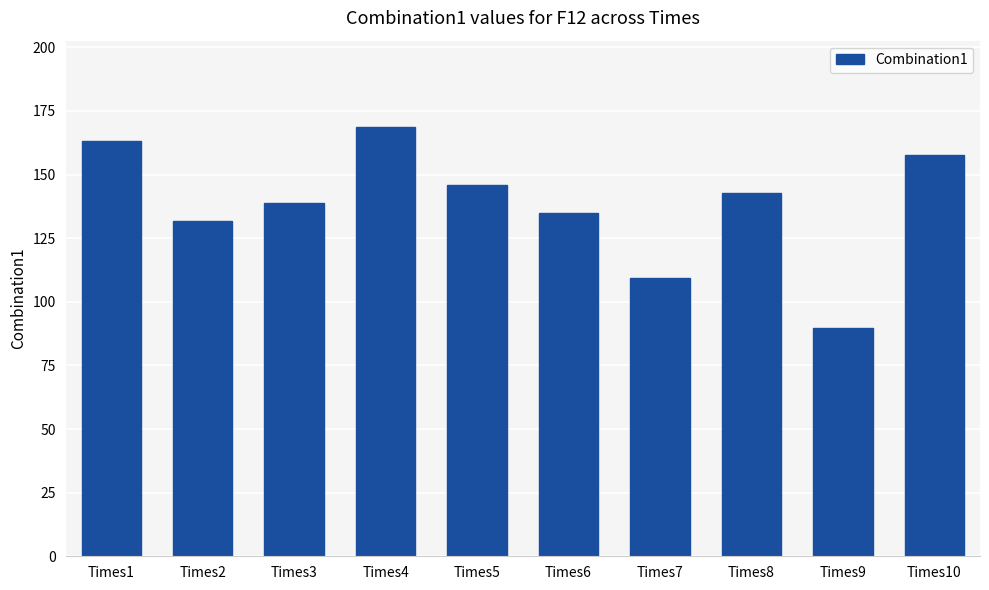

What value does the data have at Times7?

109.4